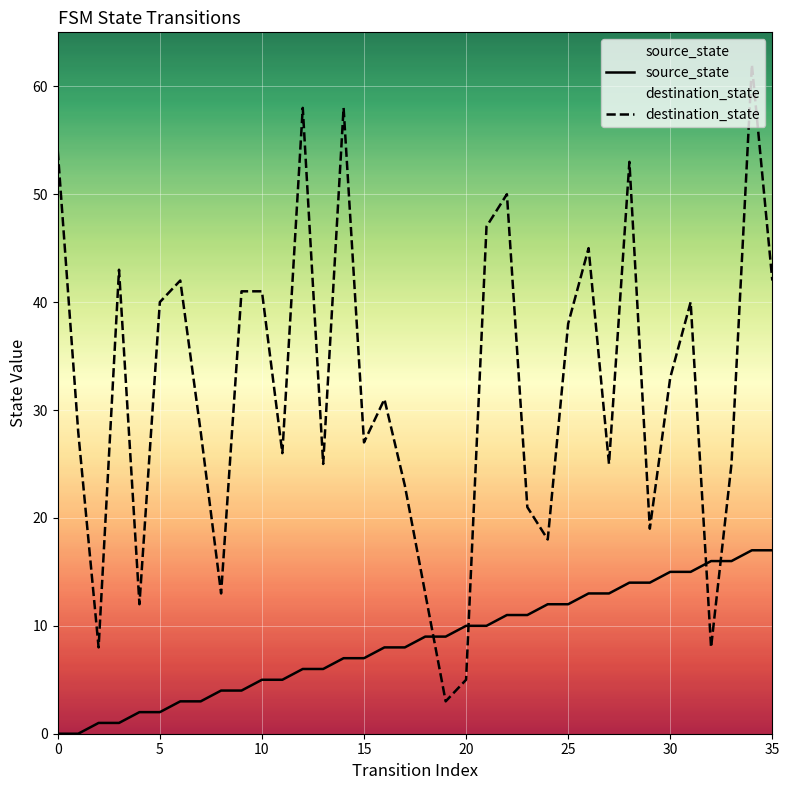

At how many categories does at least one series exceed 2?

36